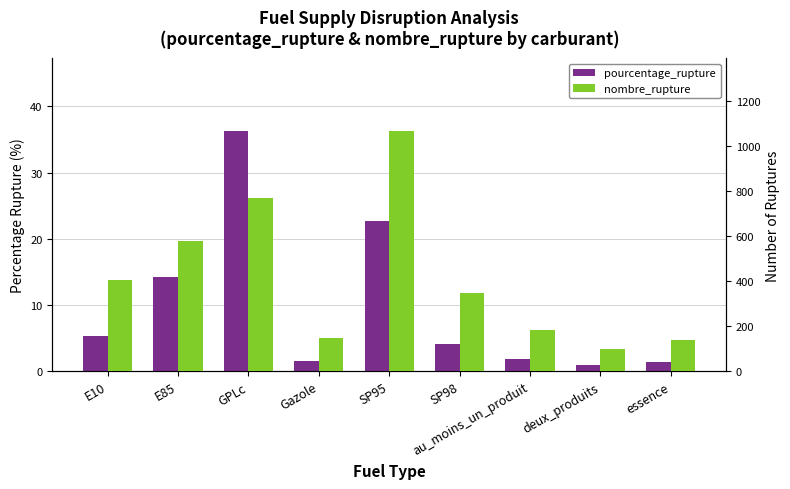

What is the difference between the pourcentage_rupture values at SP95 and deux_produits?

21.7